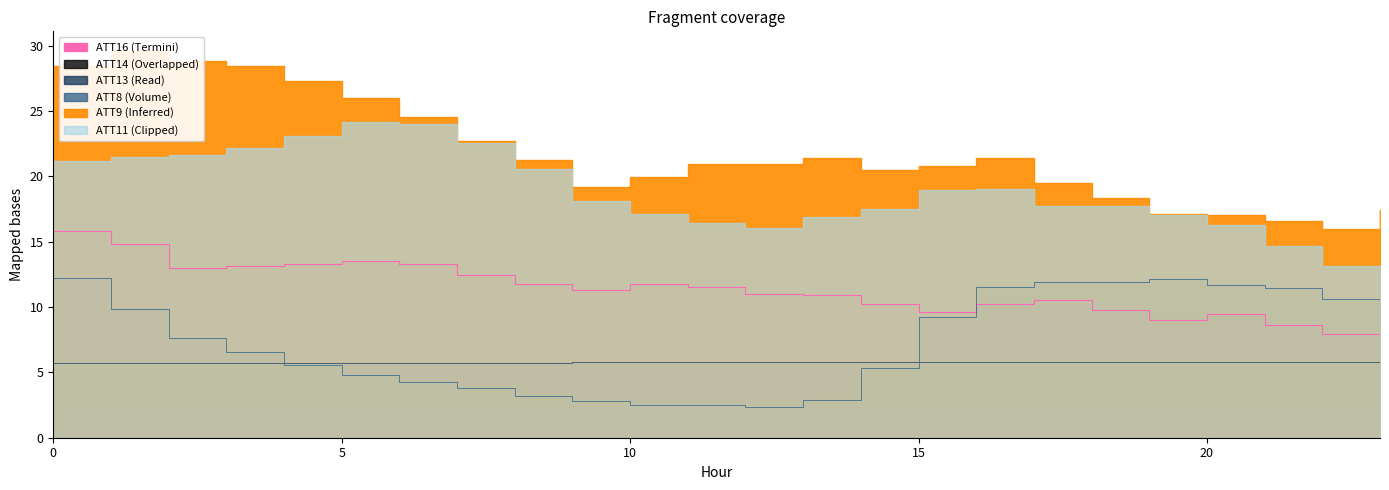

How many categories are shown in the chart?

24